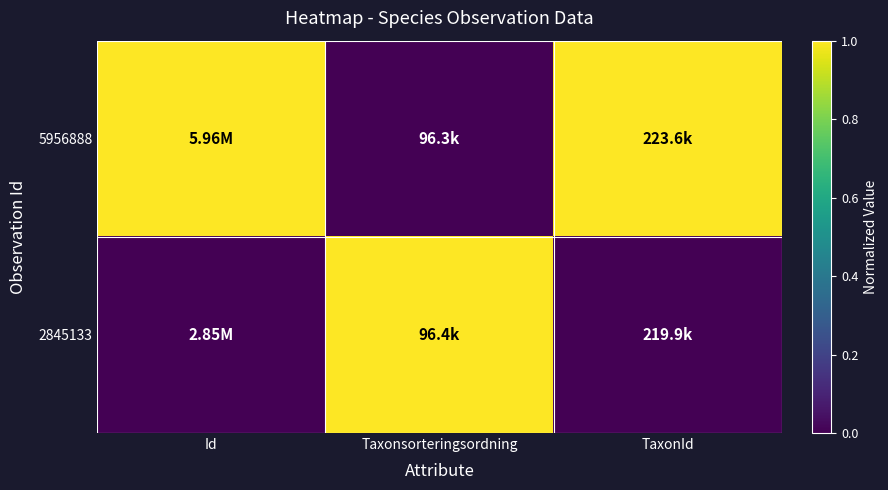

At which category is the sum across all series the highest?

Id